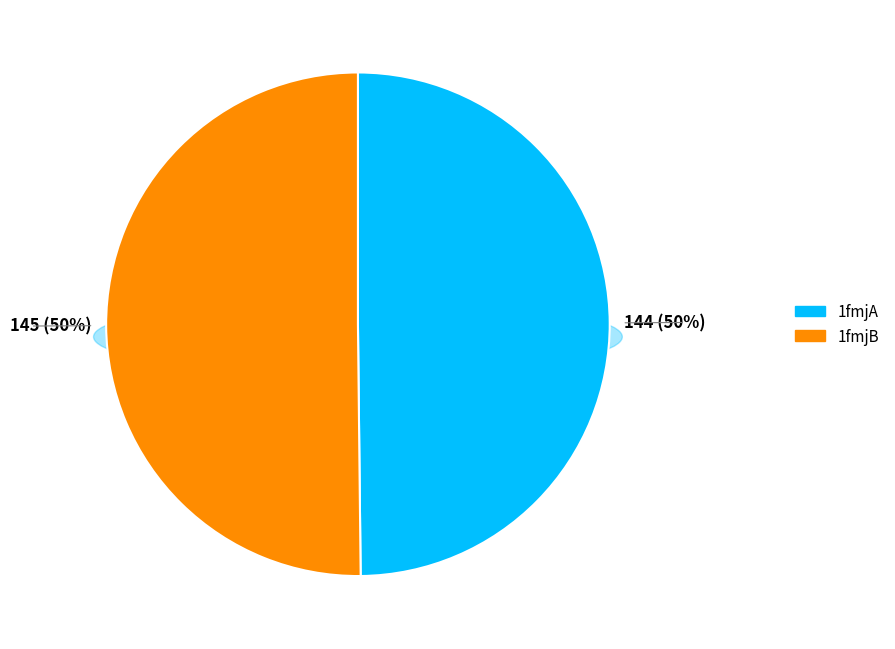

What is the ratio of the value at 1fmjA to the value at 1fmjB?

1.0